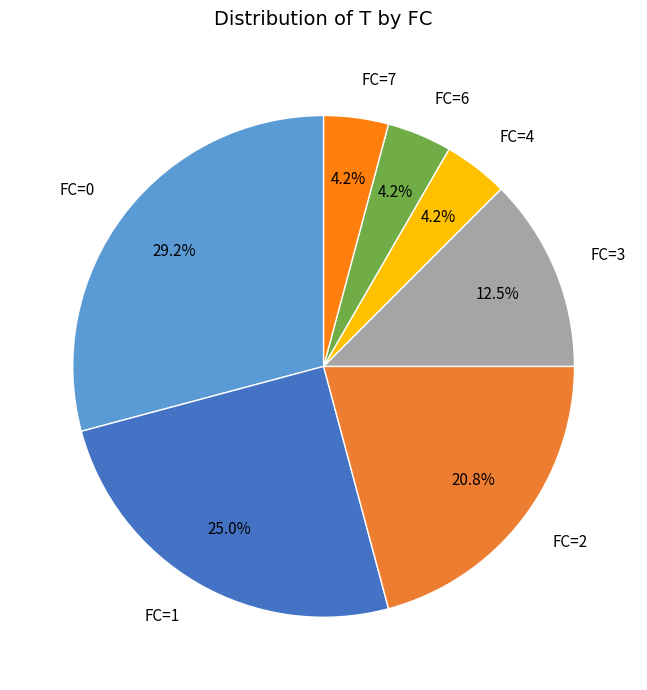

What is the ratio of the value at FC=1 to the value at FC=7?

6.0